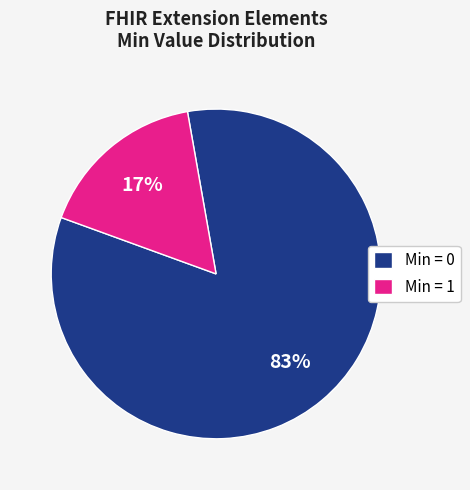

To the nearest percent, what is the combined percentage of Min = 0 and Min = 1?

100%